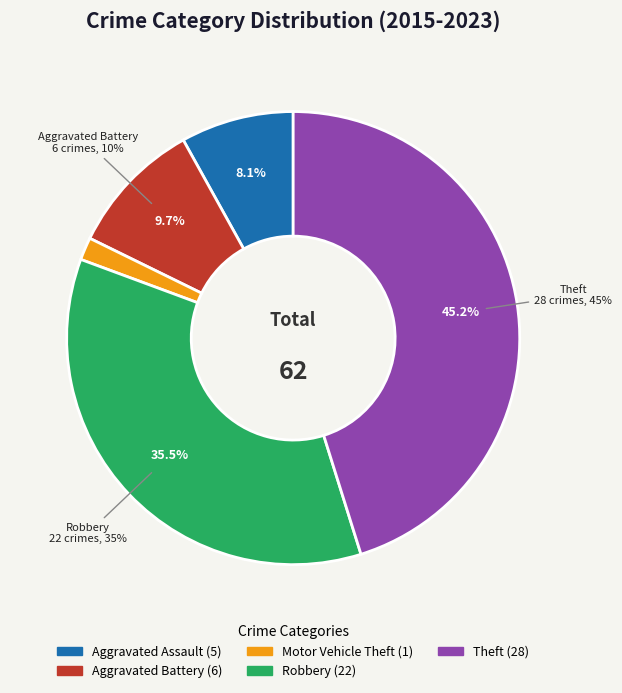

True or false: Motor Vehicle Theft accounts for 2% of the total.

True